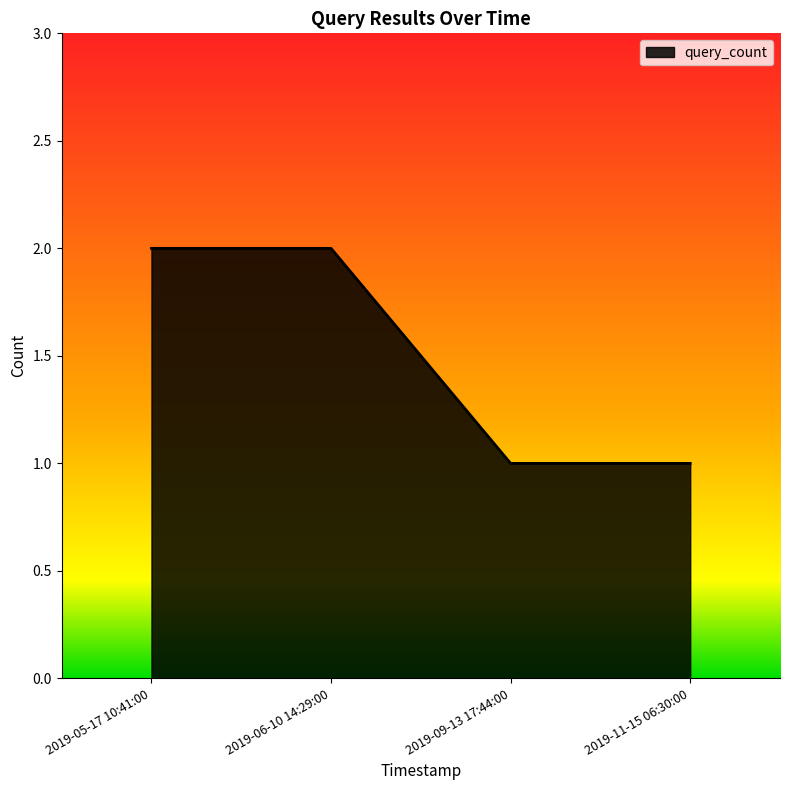

What is the sum of the values at 2019-05-17 10:41:00 and 2019-09-13 17:44:00?

3